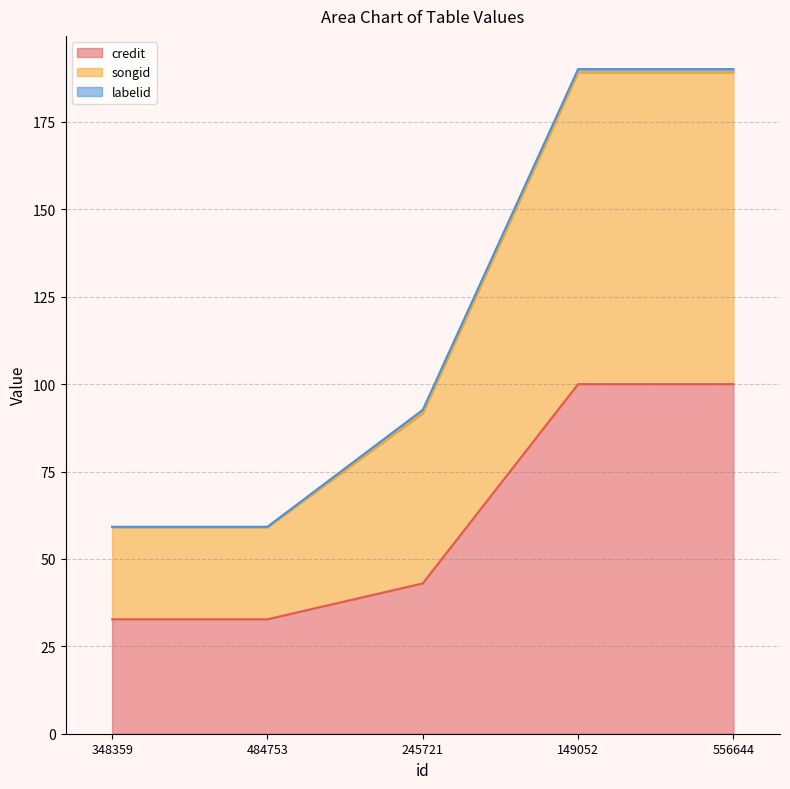

Which category has the highest value across all series?

149052